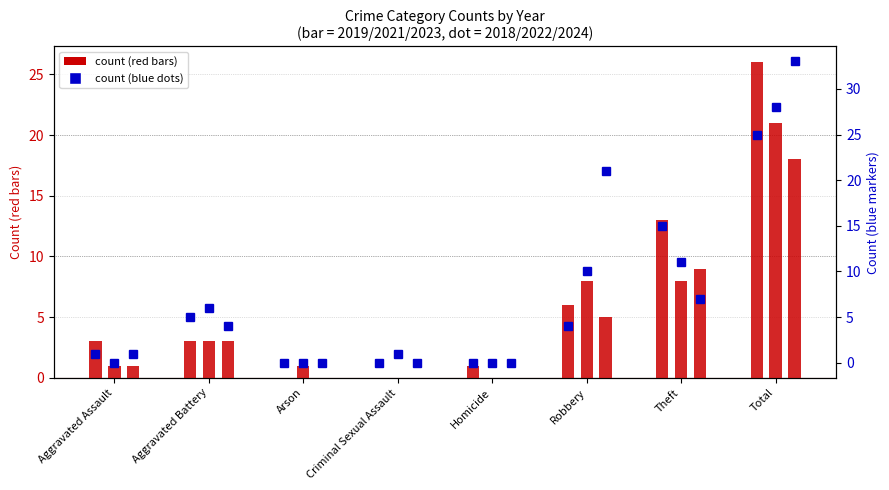

Which series changed the most between Criminal Sexual Assault and Homicide?

count 2019